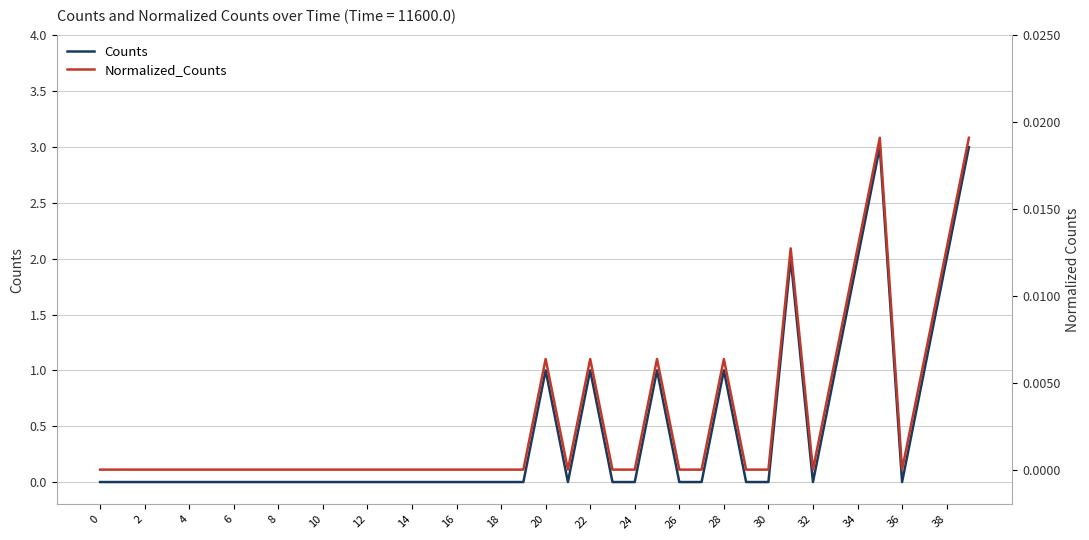

How many lines are shown in the chart?

2